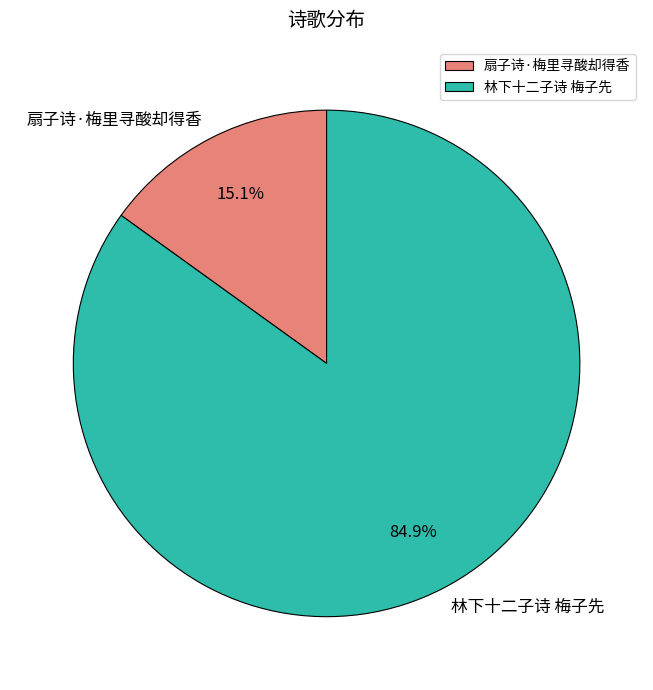

How many segments does this pie chart have?

2